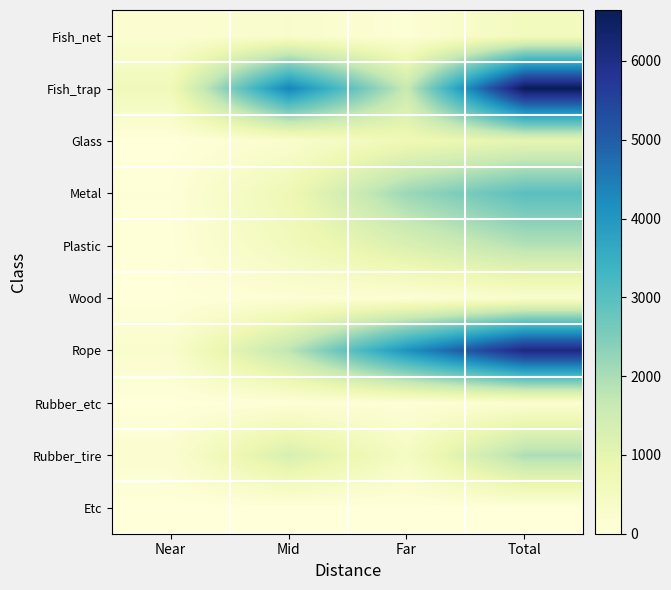

Count the number of data series in this chart.

10